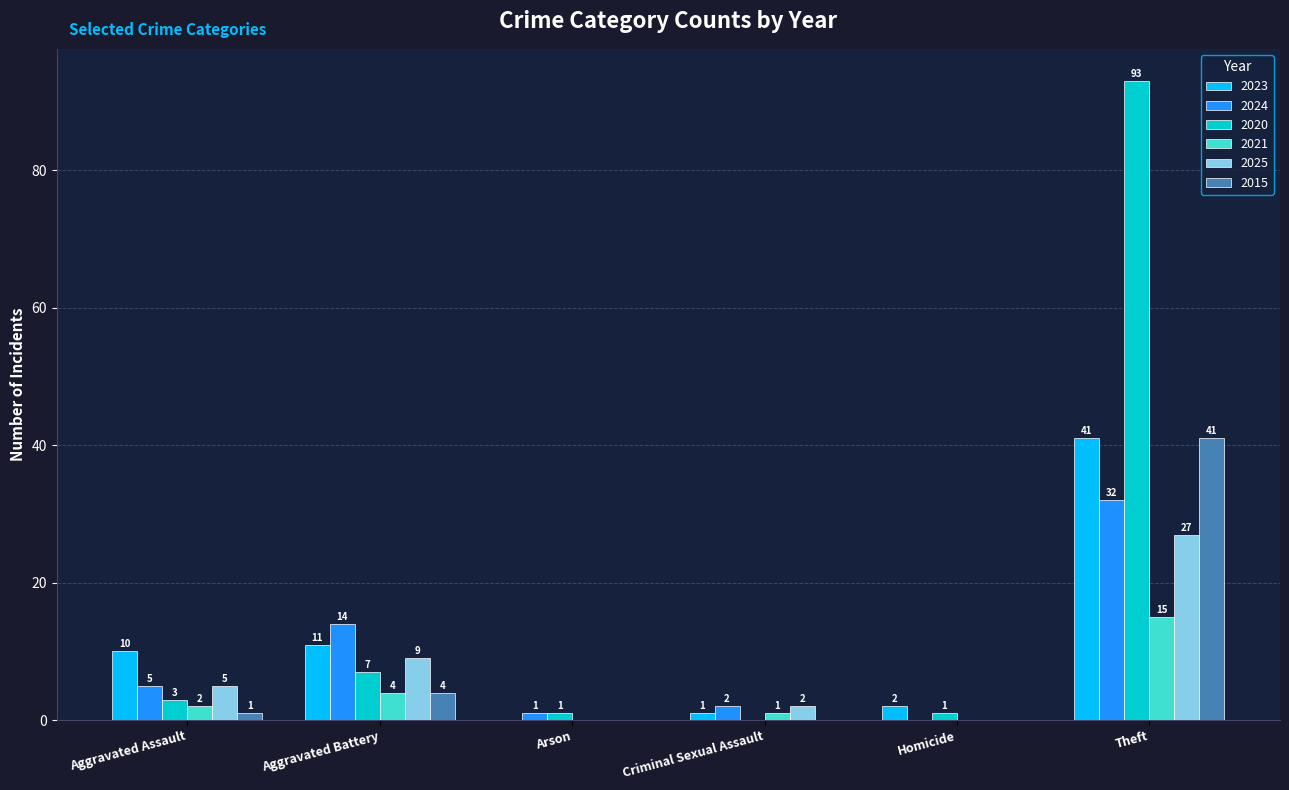

Does the chart contain stacked bars?

No